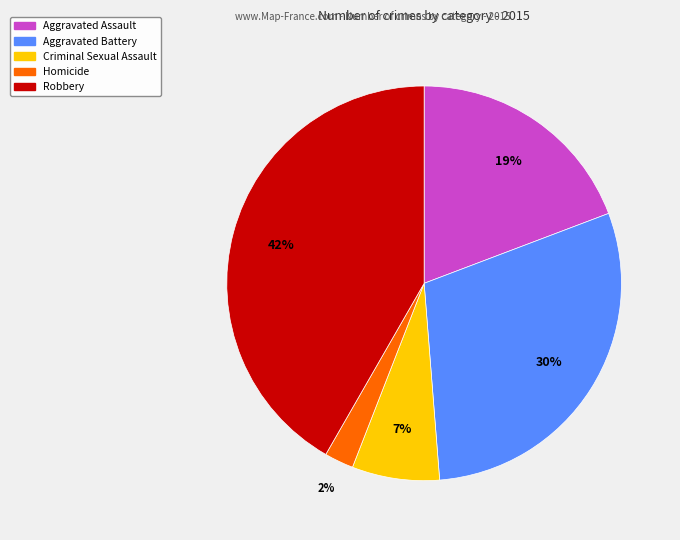

To the nearest percent, what portion does Criminal Sexual Assault represent?

7%